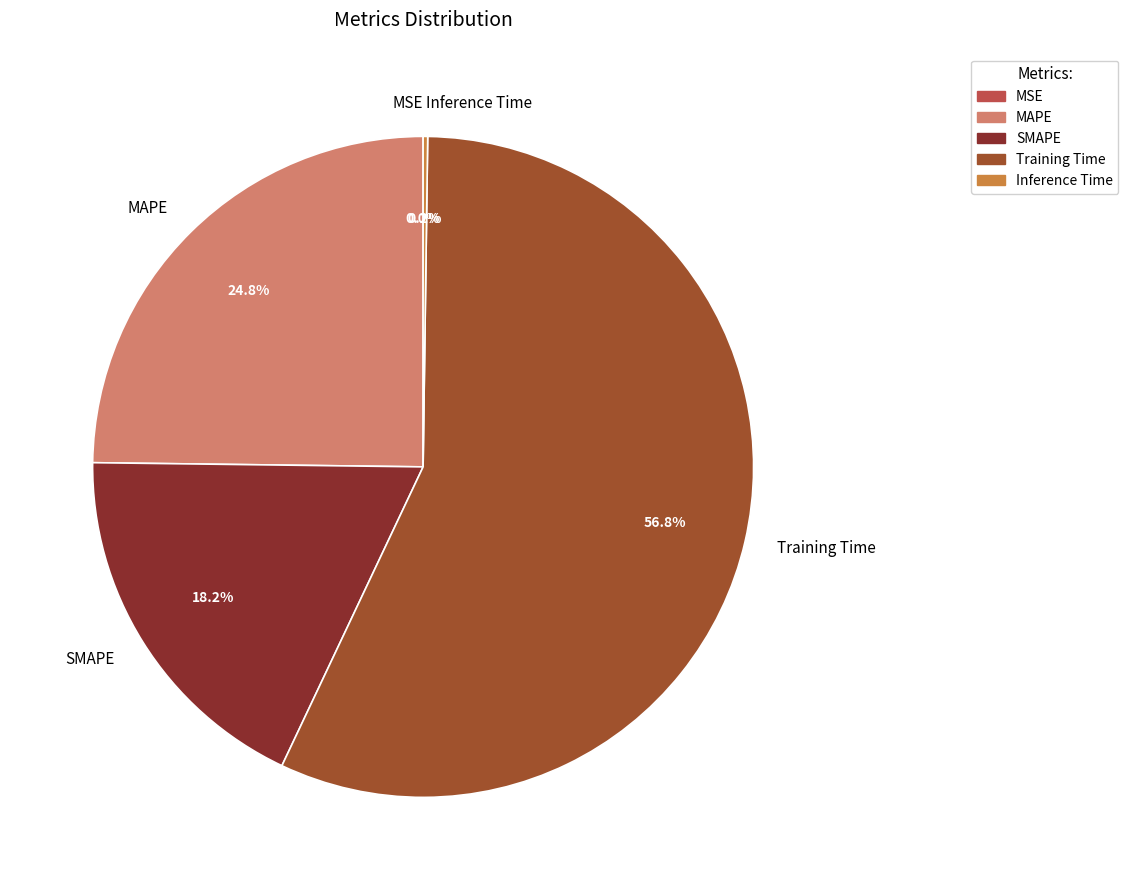

Combined, what portion of the pie is MAPE and Training Time?

81.6%